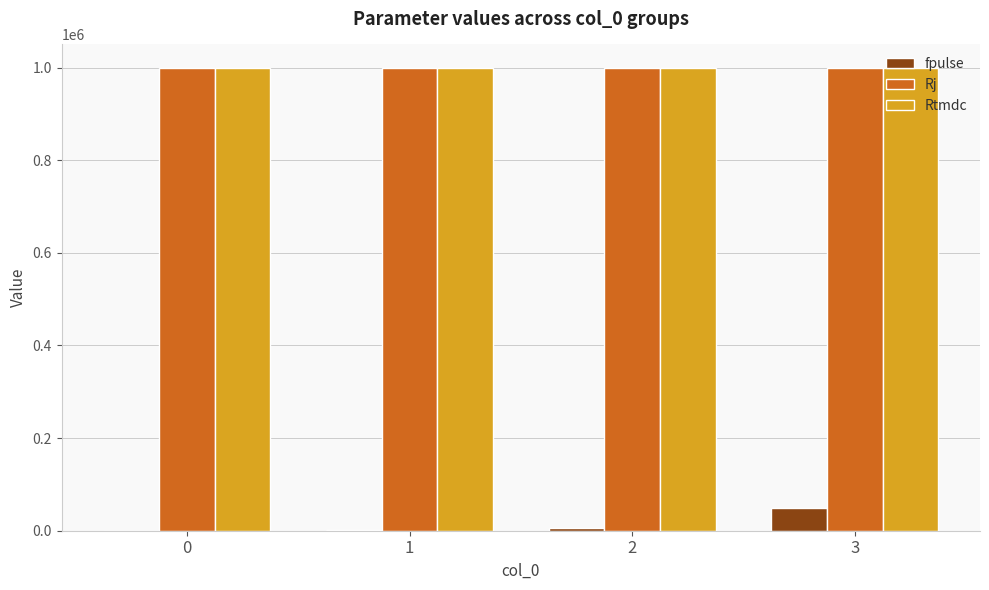

The Rj series shows 1711769 at 2. True or false?

False